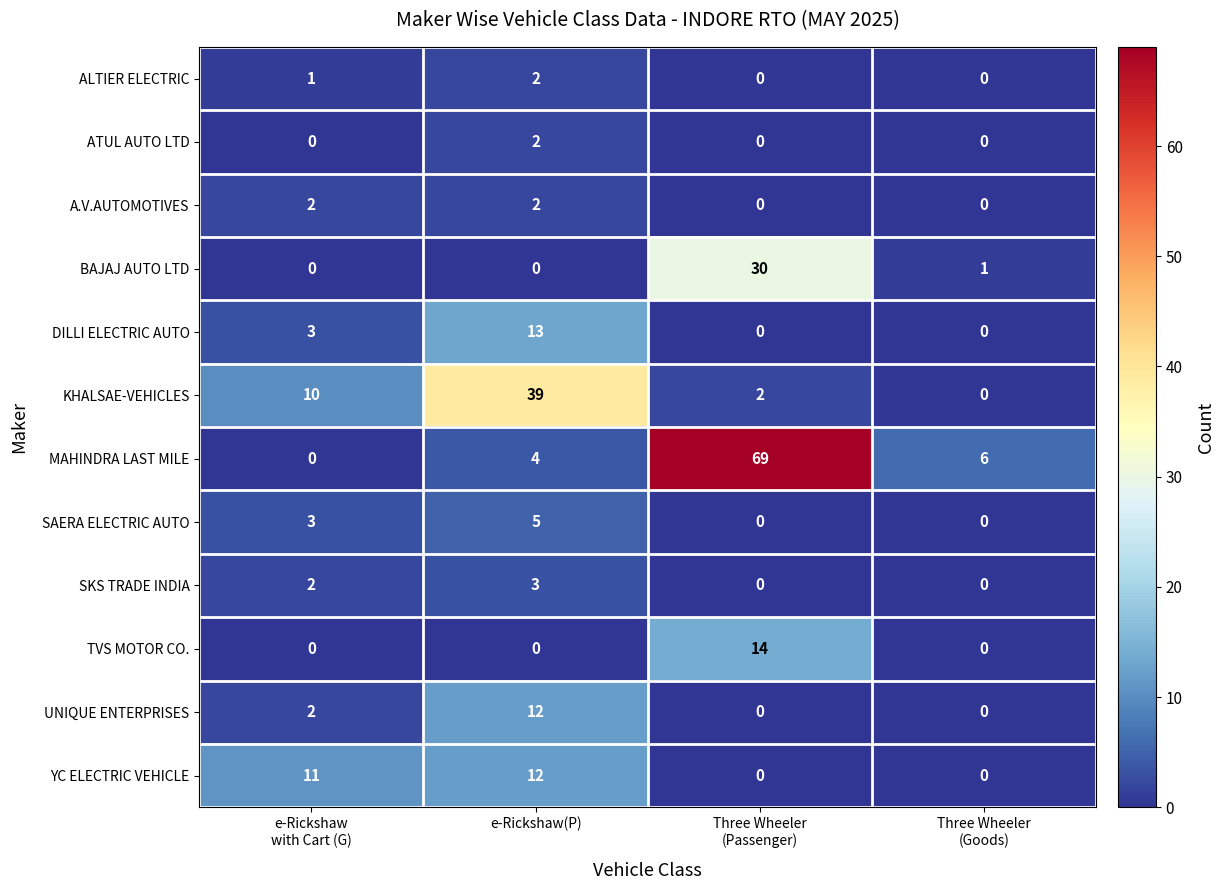

Count the ATUL AUTO LTD values in the range 0 to 2.

4